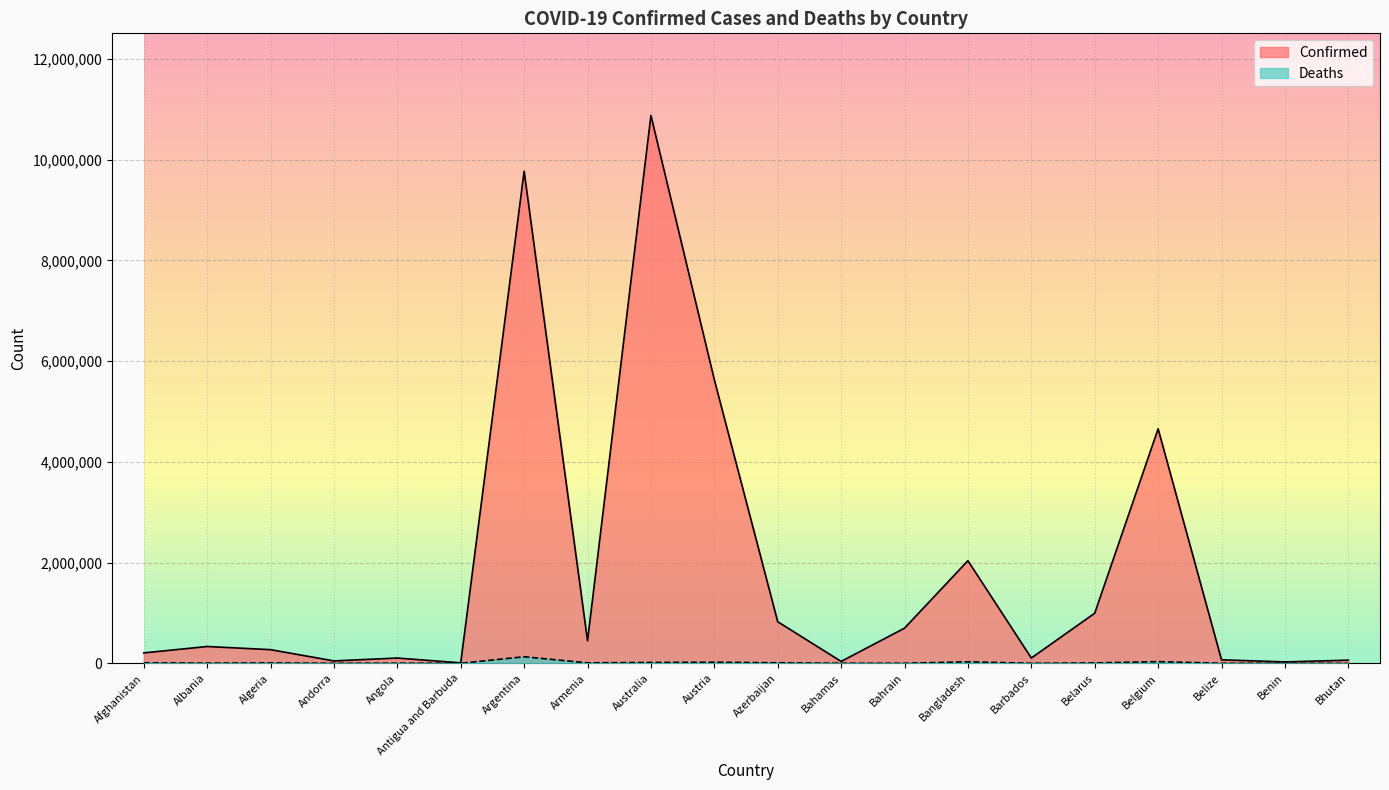

What is the sum of all Deaths values?

280589